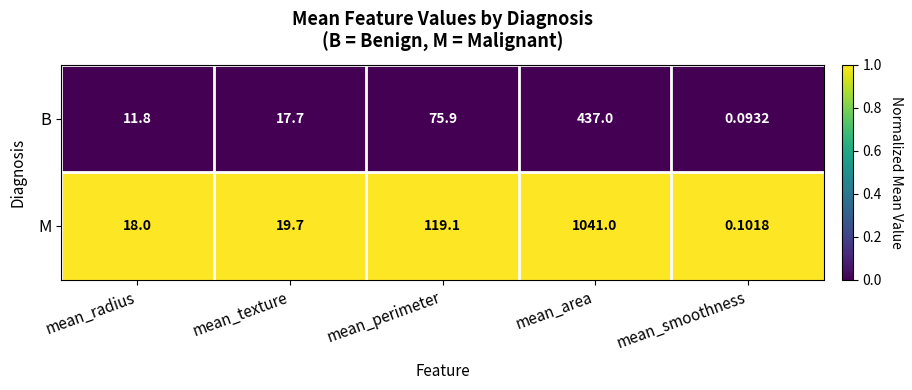

At mean_texture, list the series in order from largest to smallest.

M, B